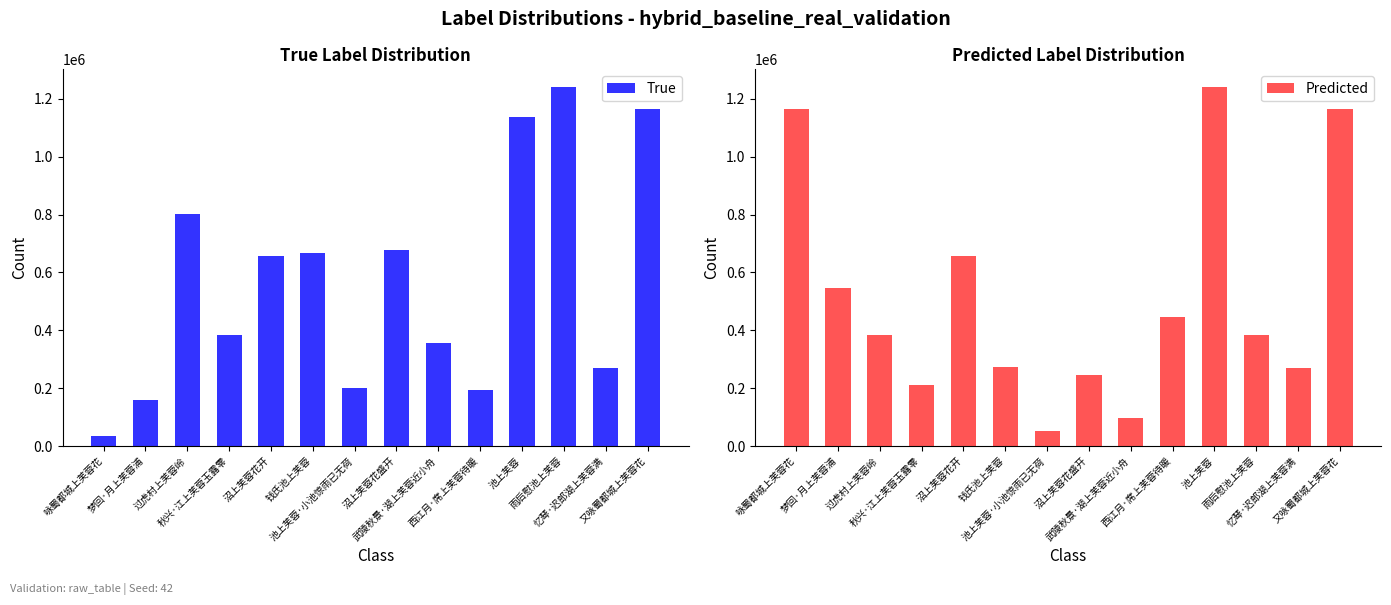

What is the difference between the maximum and minimum values in the True series?

1204518